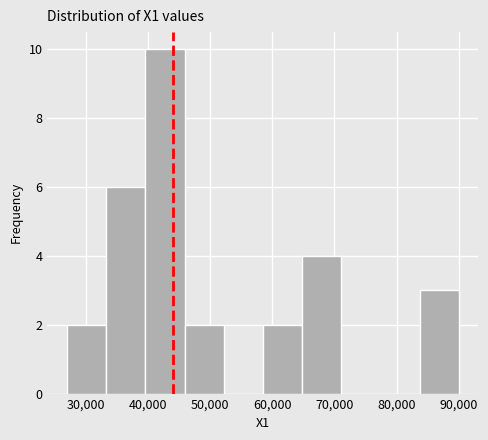

Reading left to right, transcribe this chart: for each bar, give the range it covers on the x-axis and its height. Neither the bar edges nor the heights are printed on the chart, so give them approximately, as read against the axes.

27000 to 33300: 2
33300 to 39600: 6
39600 to 45900: 10
45900 to 52200: 2
52200 to 58500: 0
58500 to 64800: 2
64800 to 71100: 4
71100 to 77400: 0
77400 to 83700: 0
83700 to 90000: 3